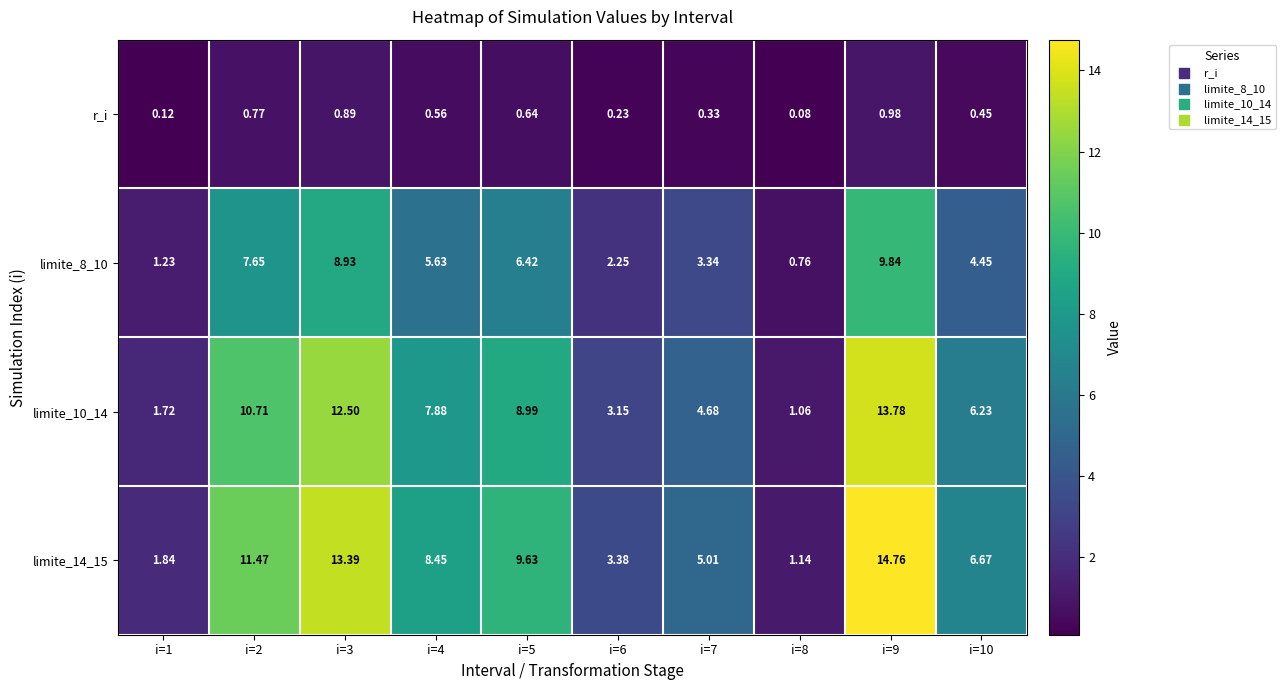

How many values in the limite_10_14 series are below 7?

5